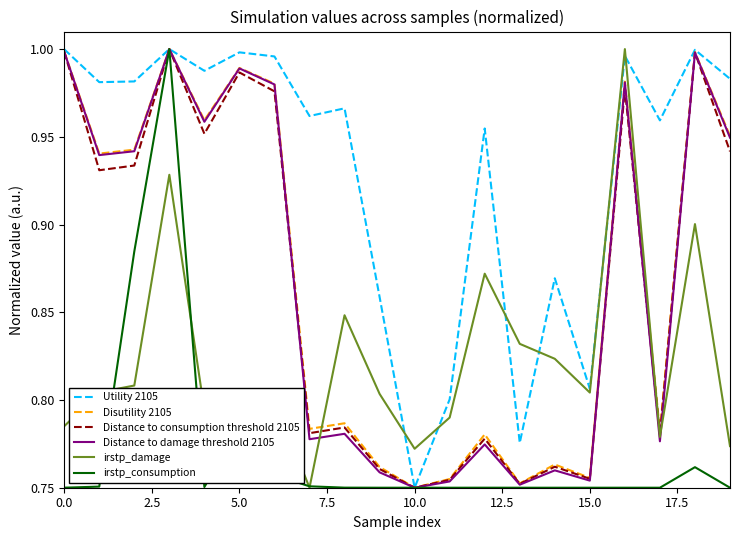

After their last crossing, which series has the higher values: Disutility 2105 or irstp_damage?

Disutility 2105